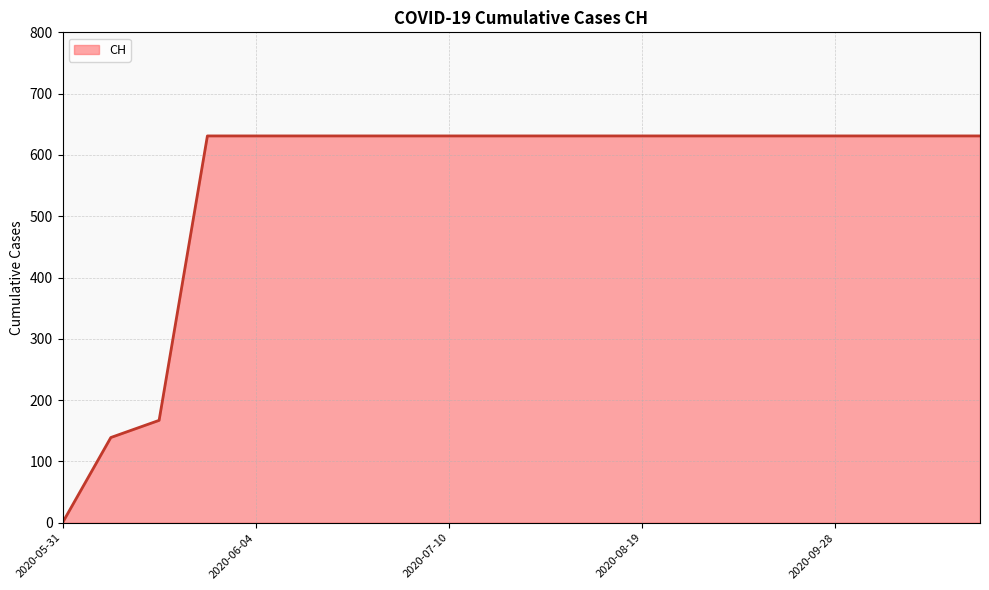

How many values are above zero?

19